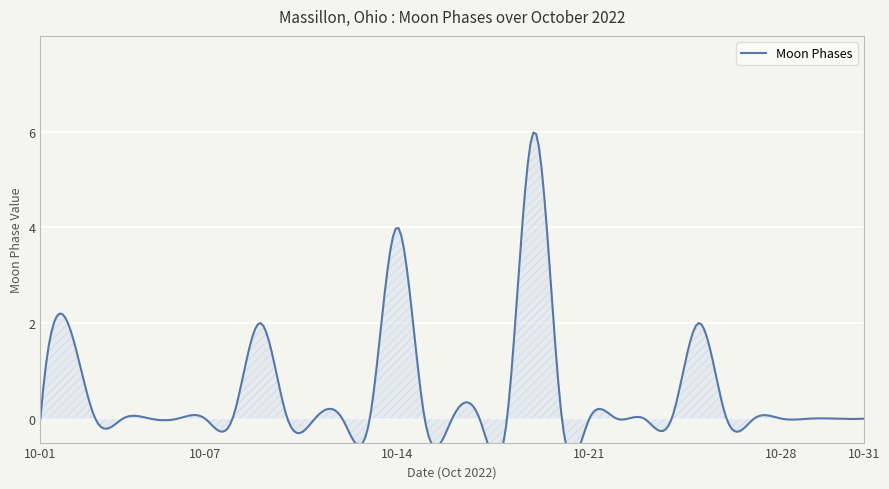

How many values are between 0 and 1?

27